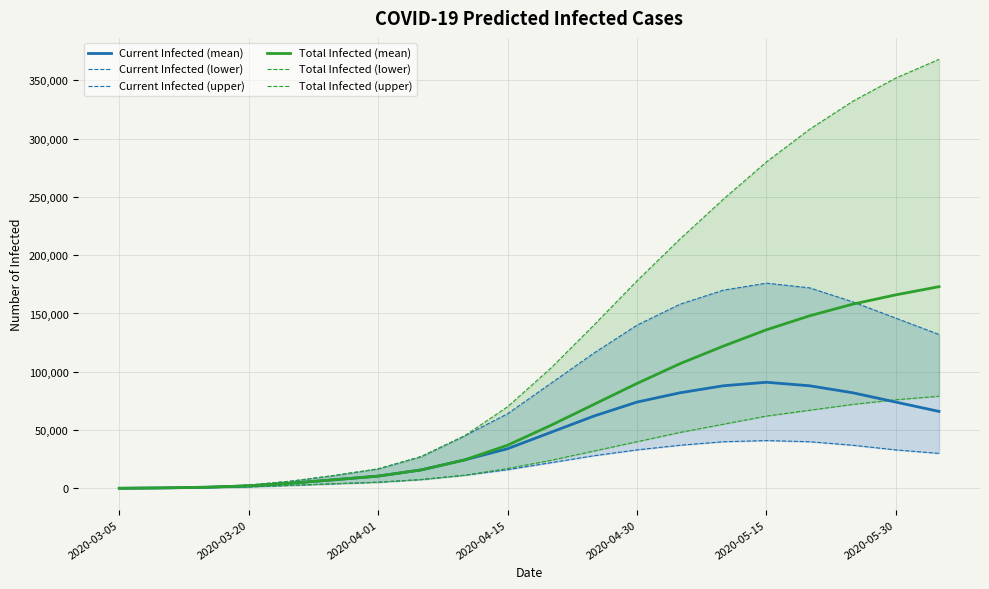

Does the chart display data point markers on the line(s)?

No